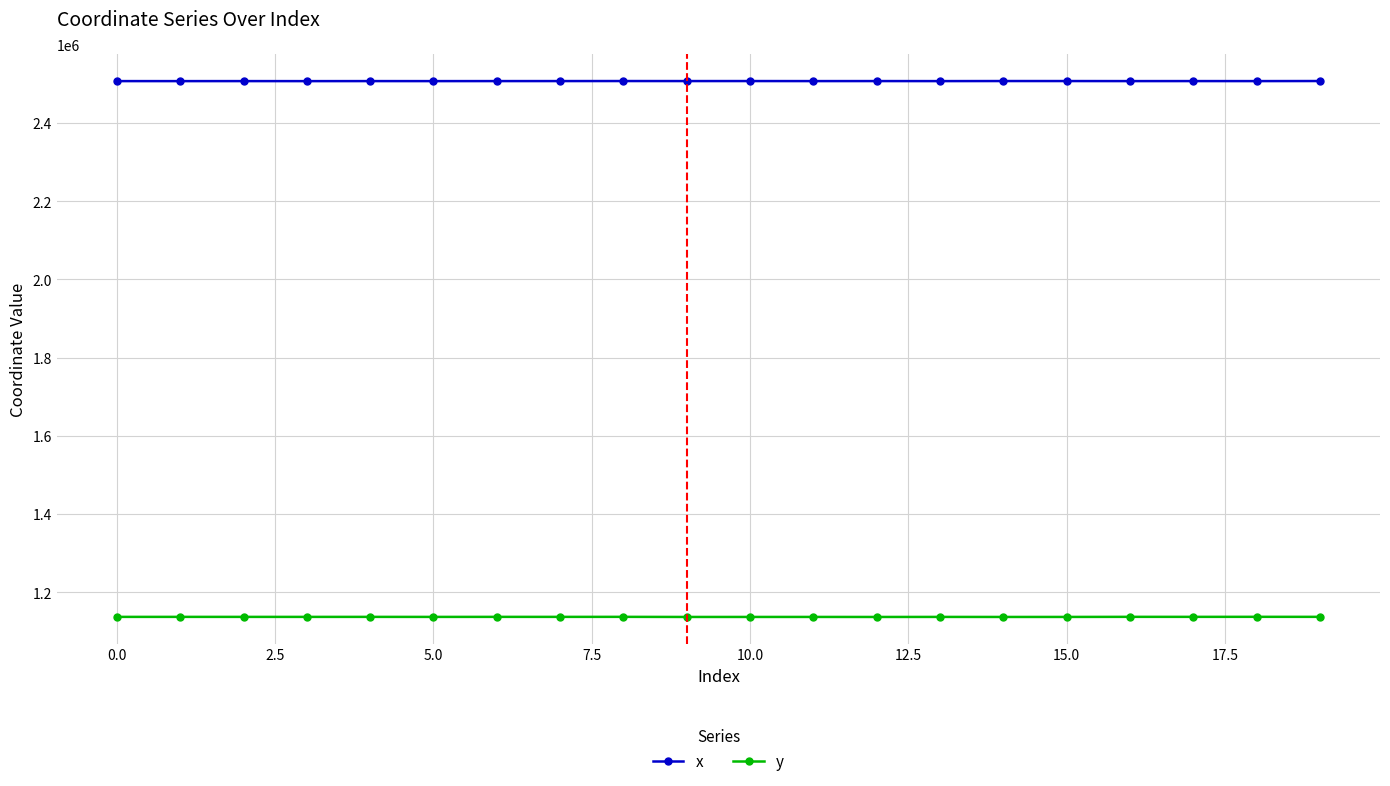

What is the value of the x point at the 9th from the left?

2507412.3